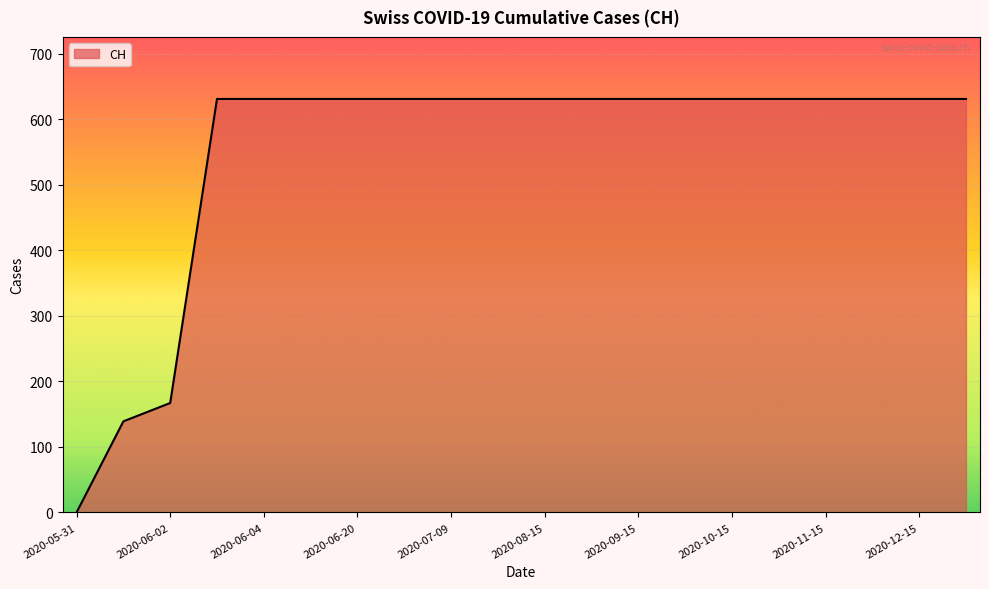

What is the maximum value shown in the chart?

631